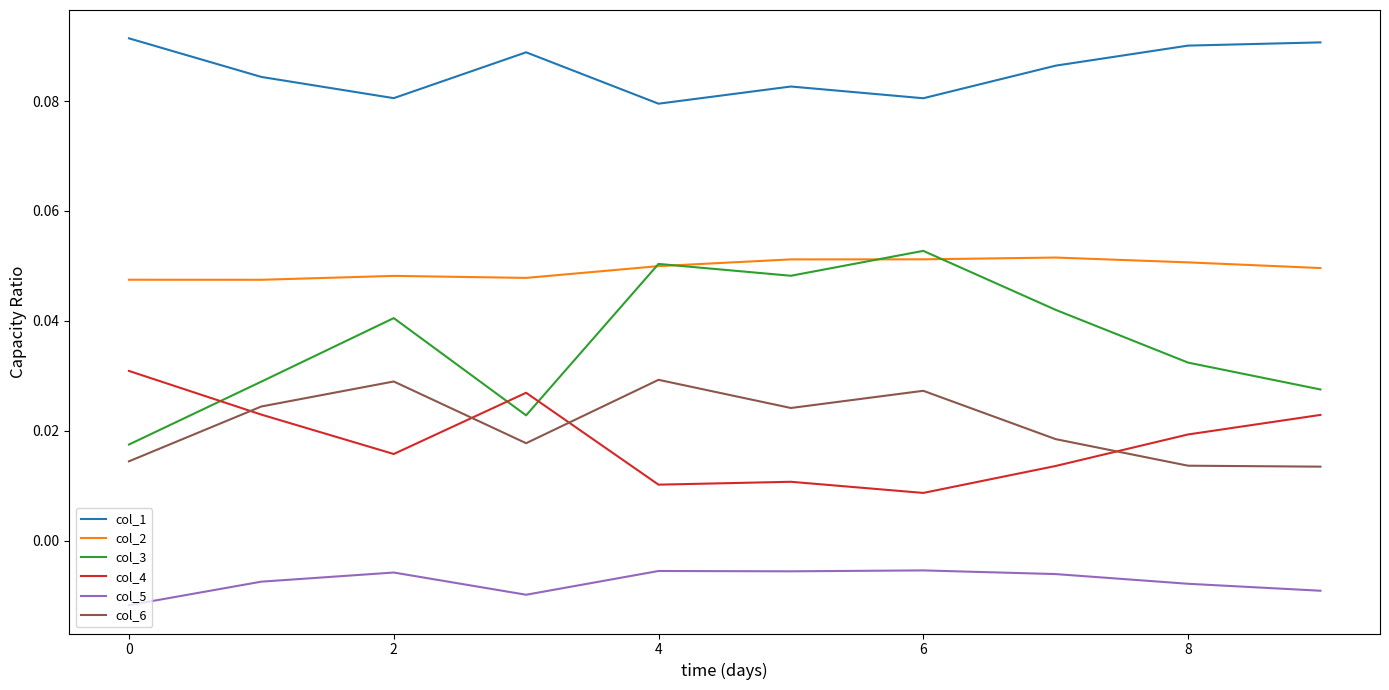

What are all the series names shown in the legend?

col_1, col_2, col_3, col_4, col_5, col_6